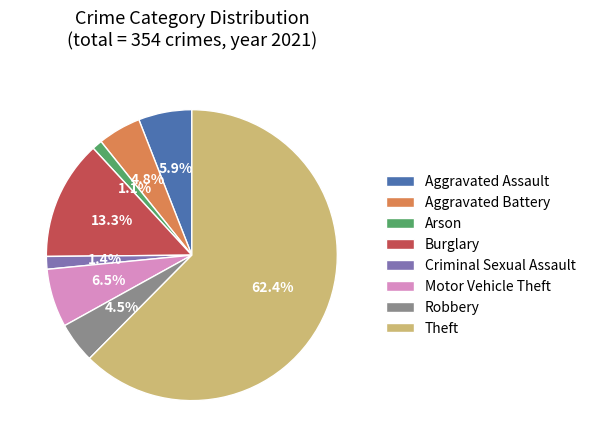

To the nearest percent, what percentage of the pie is Theft?

62%